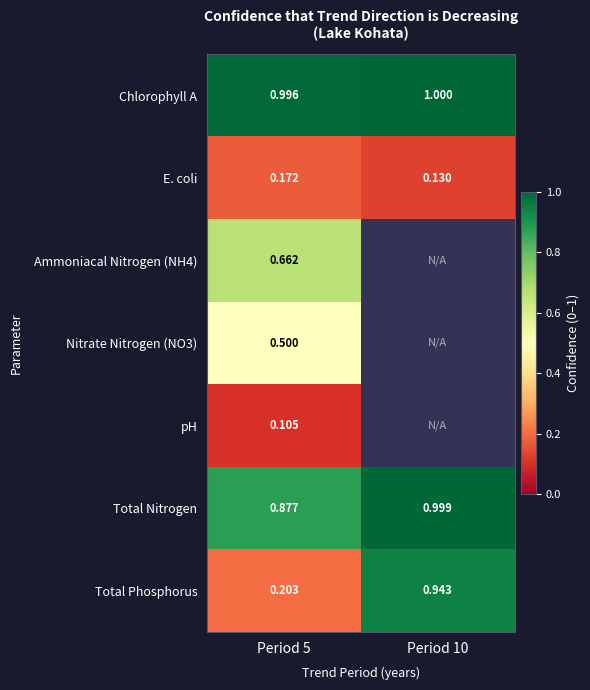

What is the minimum value shown in the chart?

0.1